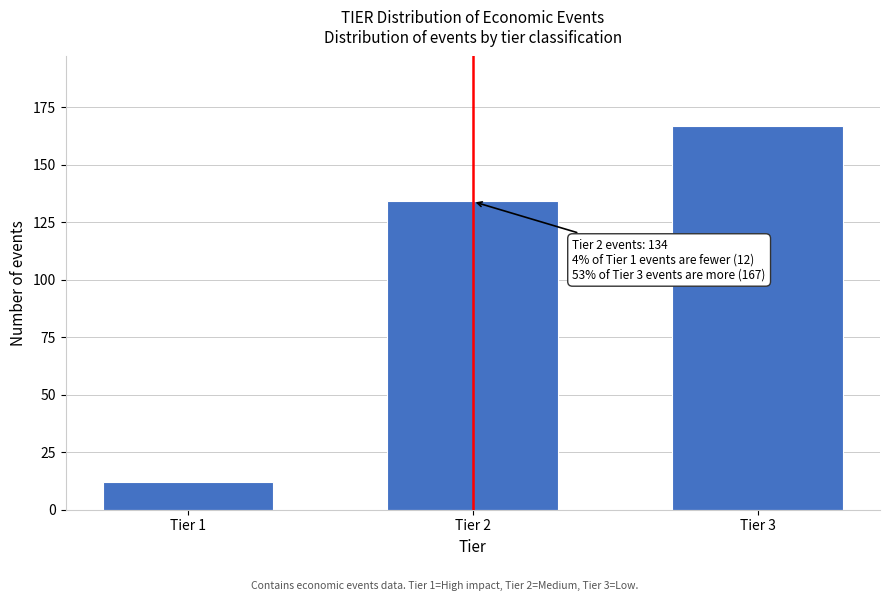

Reading left to right, list all the values displayed in this chart.

Tier 1=12	Tier 2=134	Tier 3=167